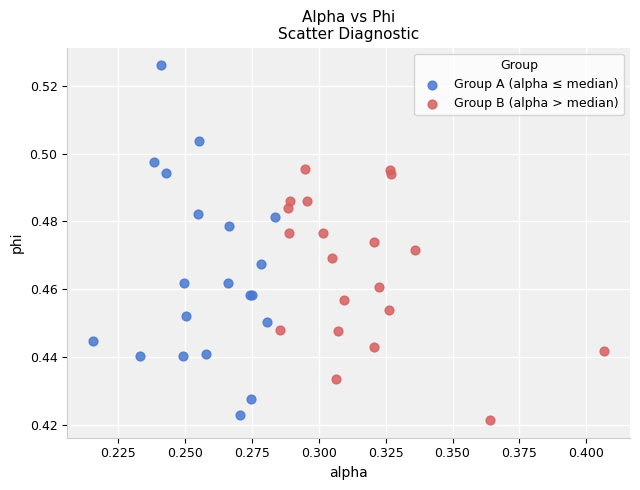

Which series contains the lowest Y value?

Group B (alpha > median)